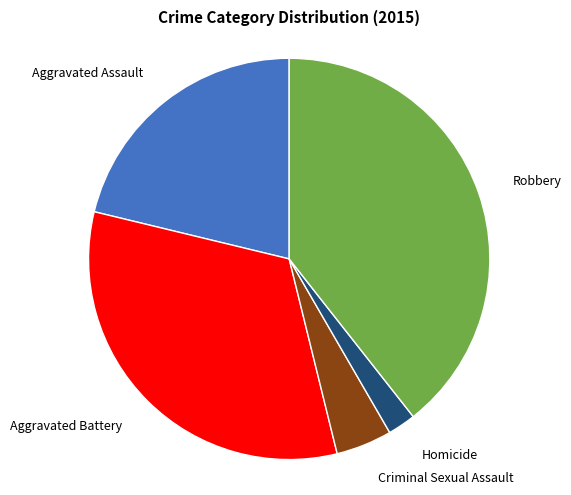

Does any single category account for the majority?

No